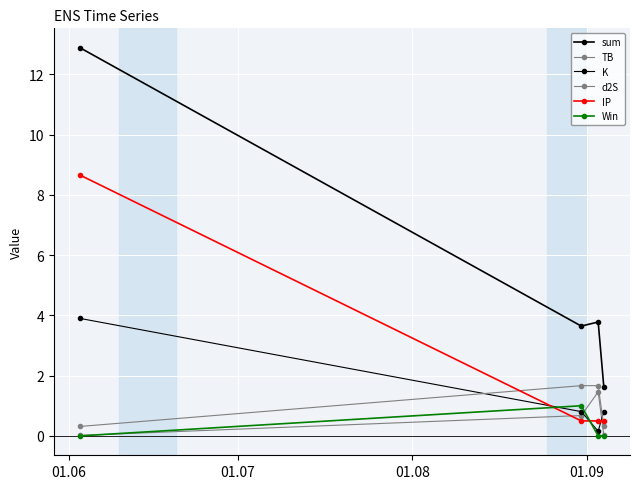

What is the value of the Win point at the 2nd from the left?

1.0